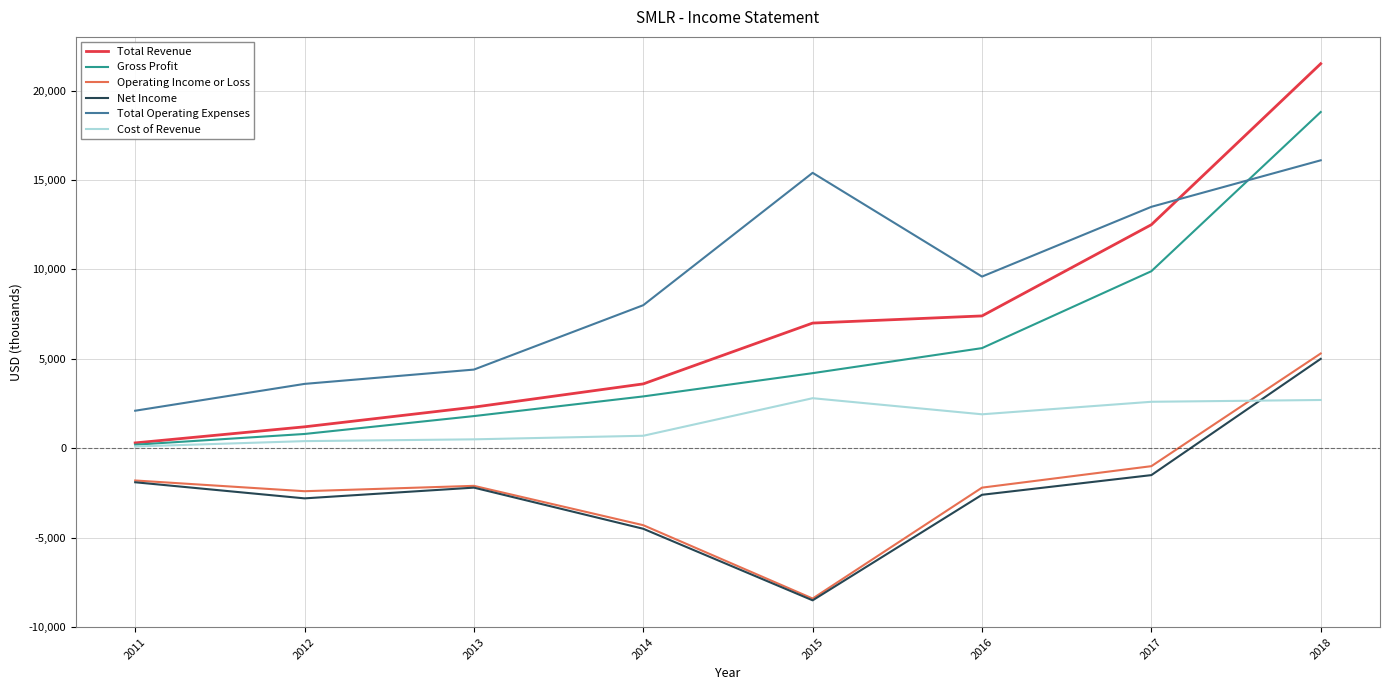

What is the difference between the maximum and minimum values in the Gross Profit series?

18600